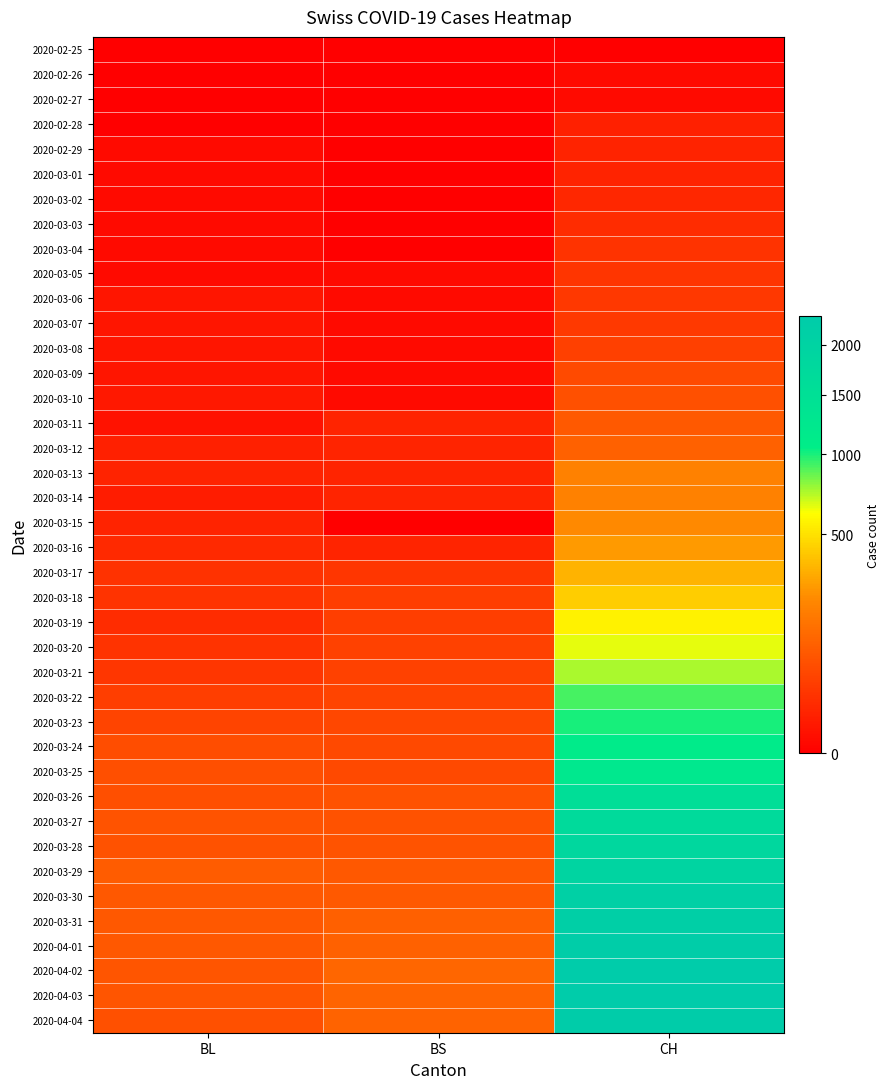

At which category is the sum across all series the highest?

CH